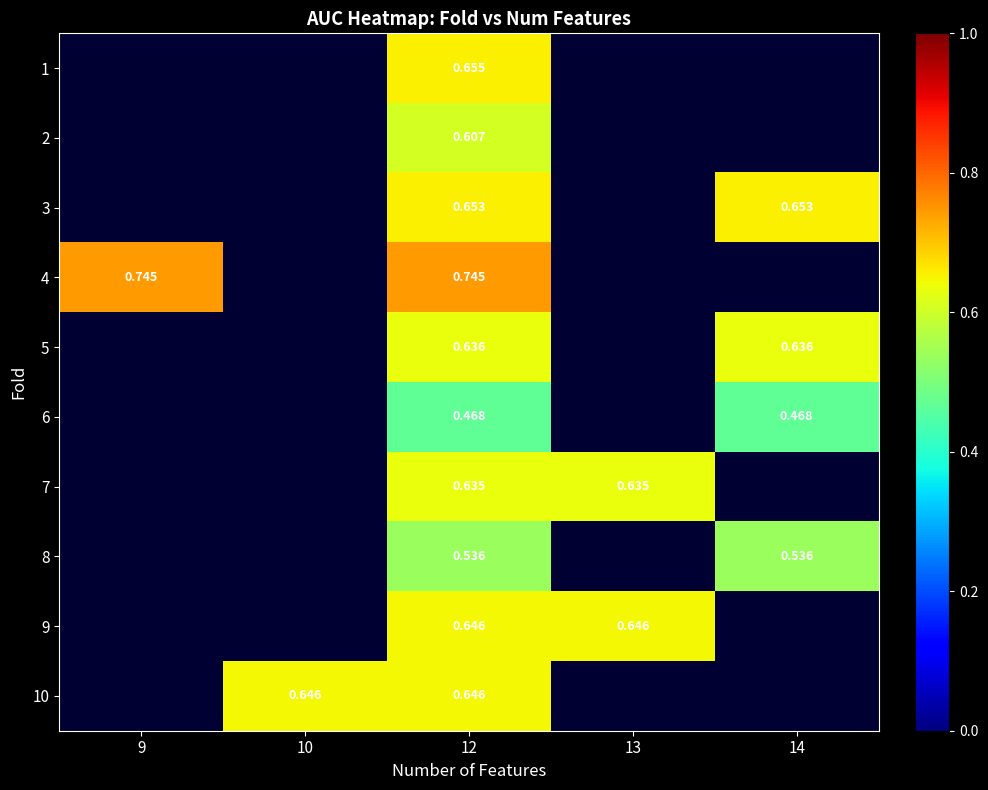

At 12, list the series in order from largest to smallest.

4, 1, 3, 9, 10, 5, 7, 2, 8, 6